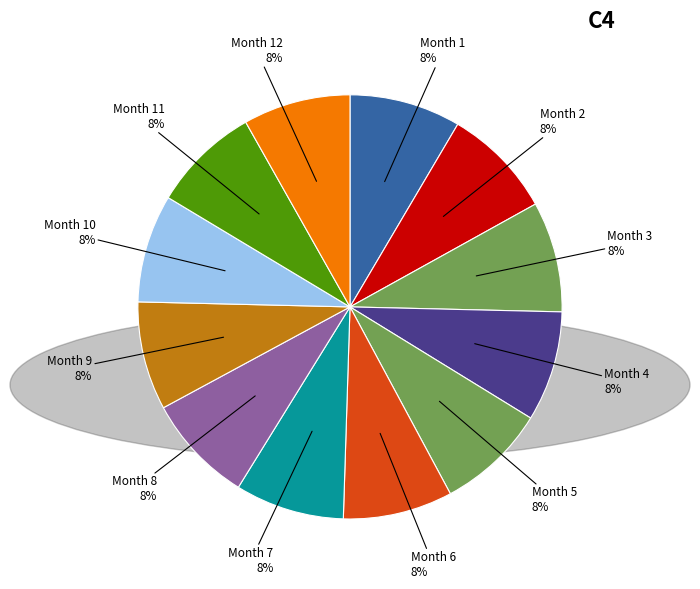

To the nearest percent, what portion does Month 2 represent?

8%